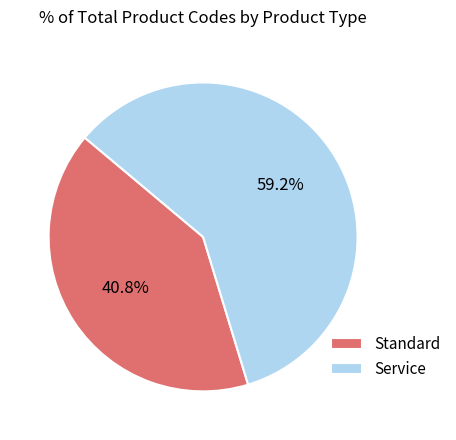

Is it true that Standard is 28% of the pie?

False